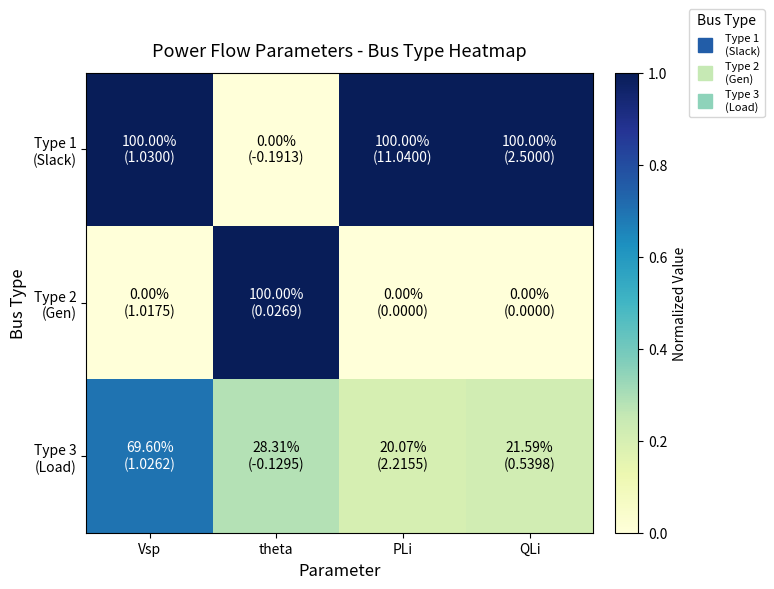

Which series changed the most between Vsp and theta?

Type 1 (Slack)